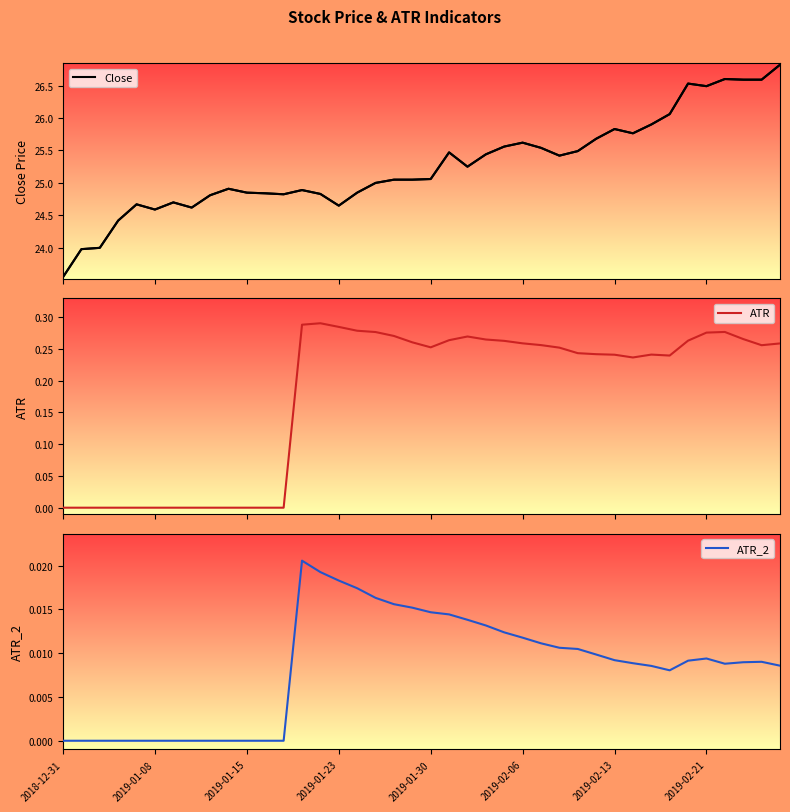

True or false: ATR and Close cross at least once.

False